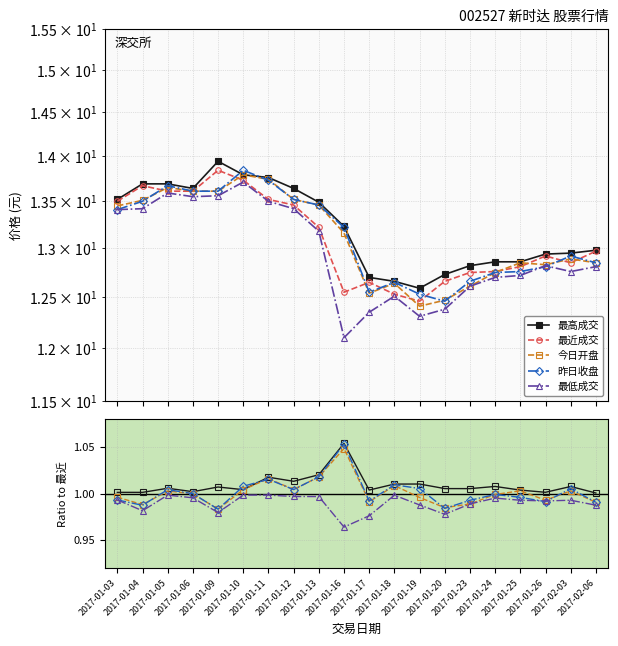

The 最近成交 series shows 12.8 at 2017-02-03. True or false?

True